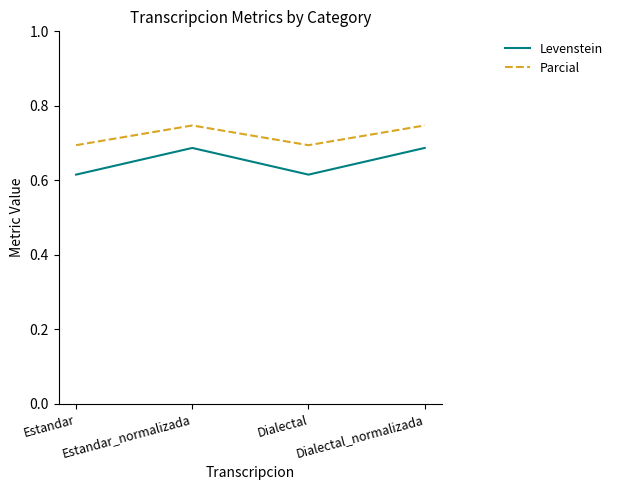

True or false: Levenstein and Parcial cross at least once.

False